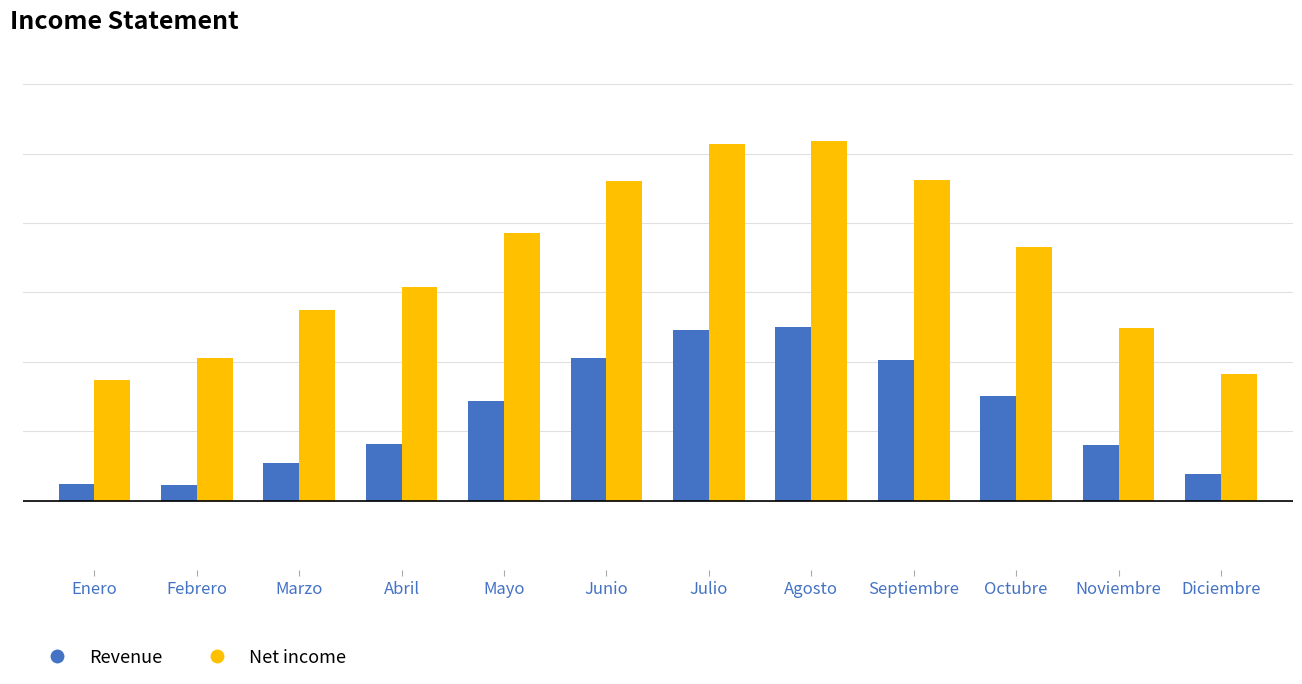

What position from the left is Agosto?

8